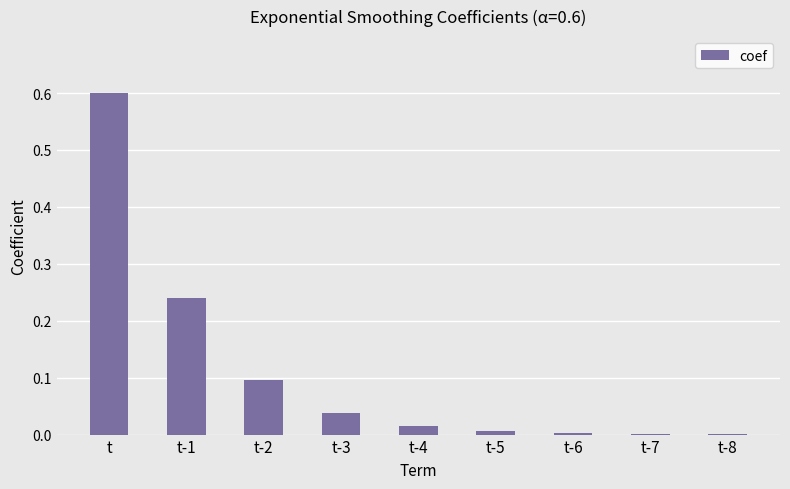

The chart shows a value of 0.0 at t-3. True or false?

True